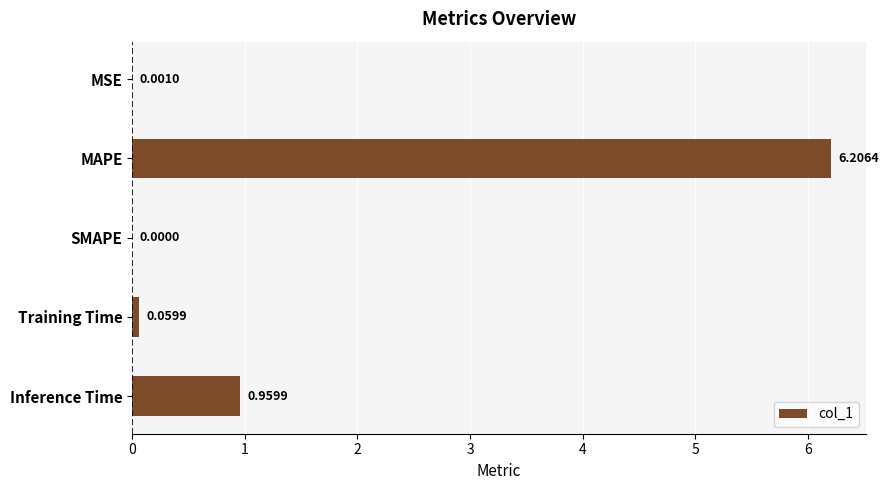

What is the greatest value displayed?

6.2